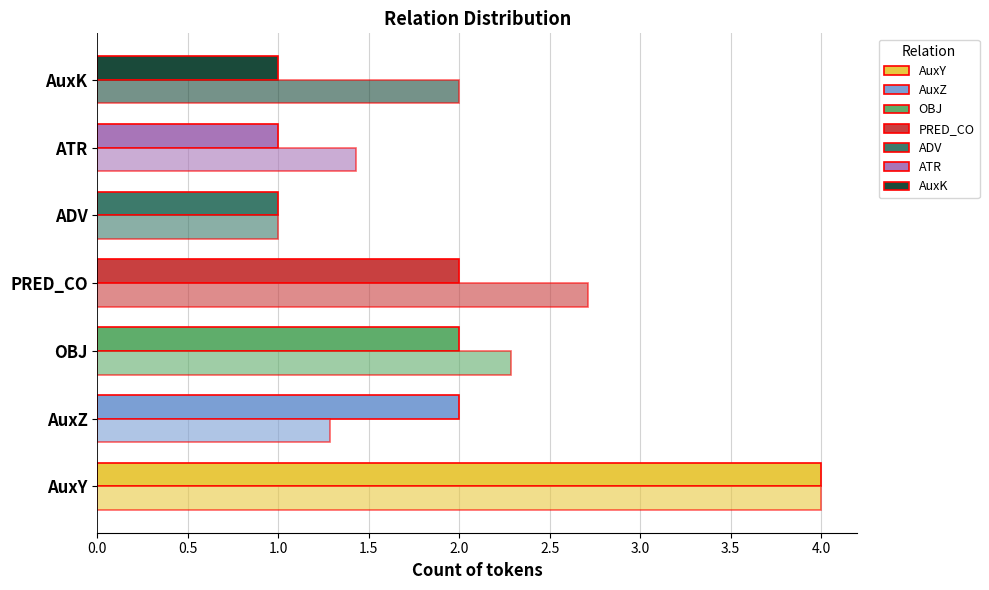

How many data points does each series have?

7